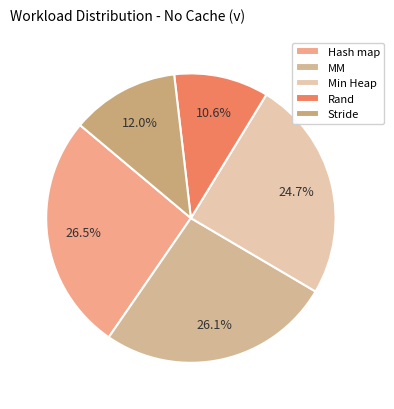

Rank the categories by value from highest to lowest.

Hash map, MM, Min Heap, Stride, Rand